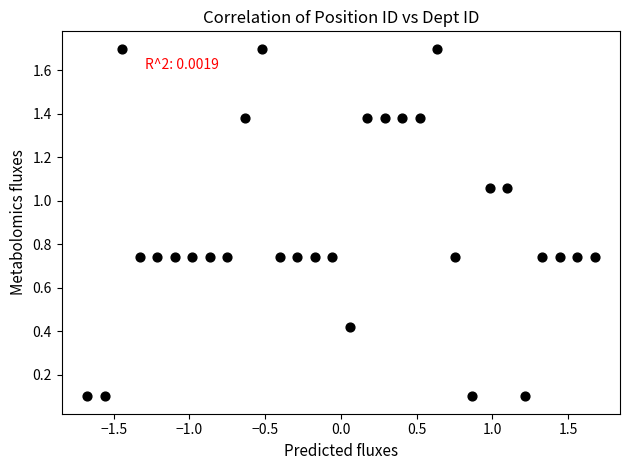

What is the range of Y values (max minus min)?

1.6